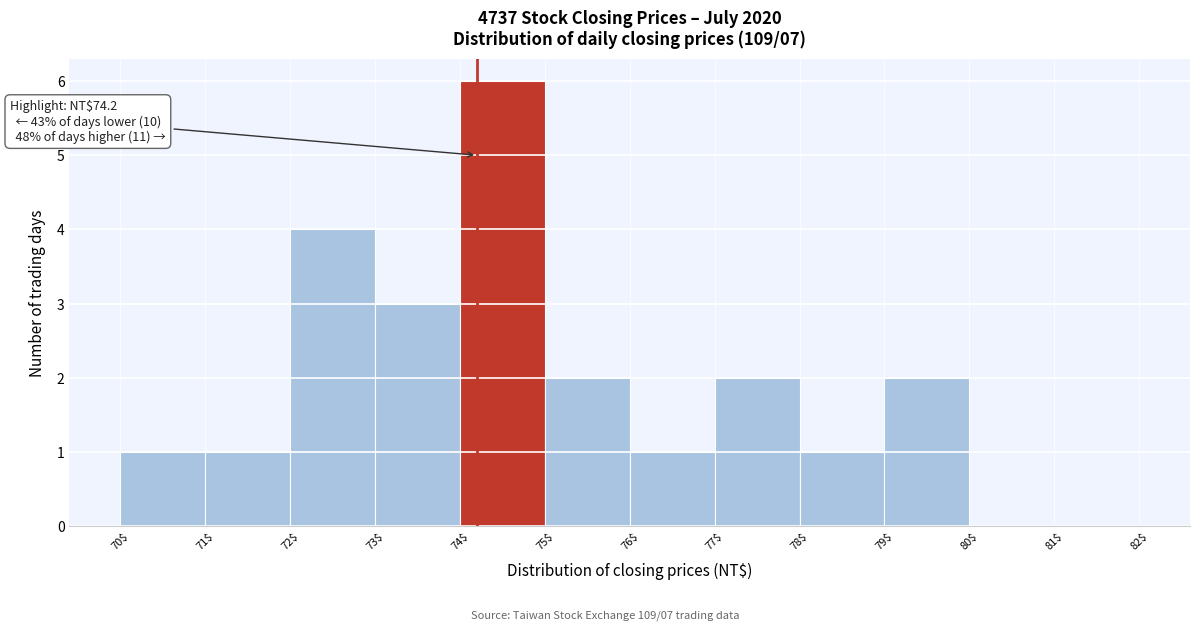

Which range on the x-axis has the tallest bar?

74$ to 75$